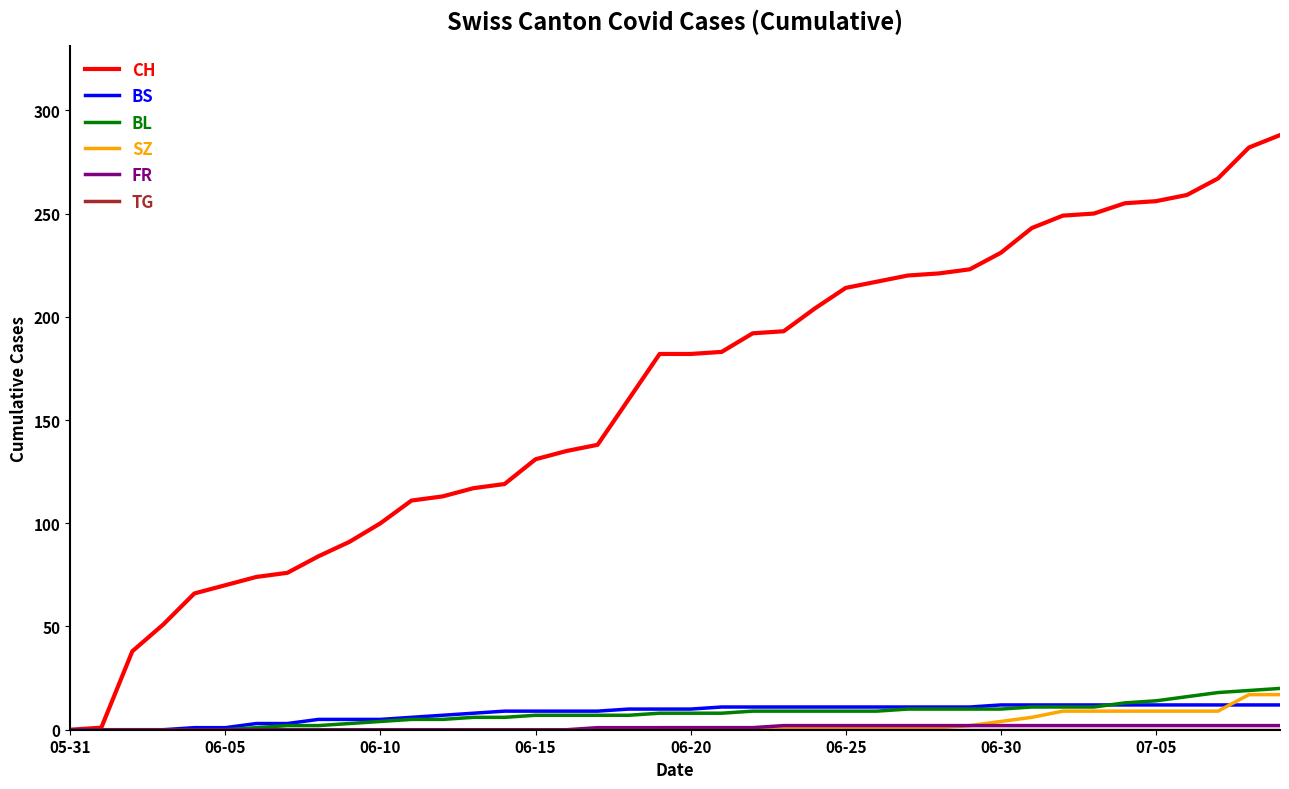

Which series has the largest range (max minus min)?

CH